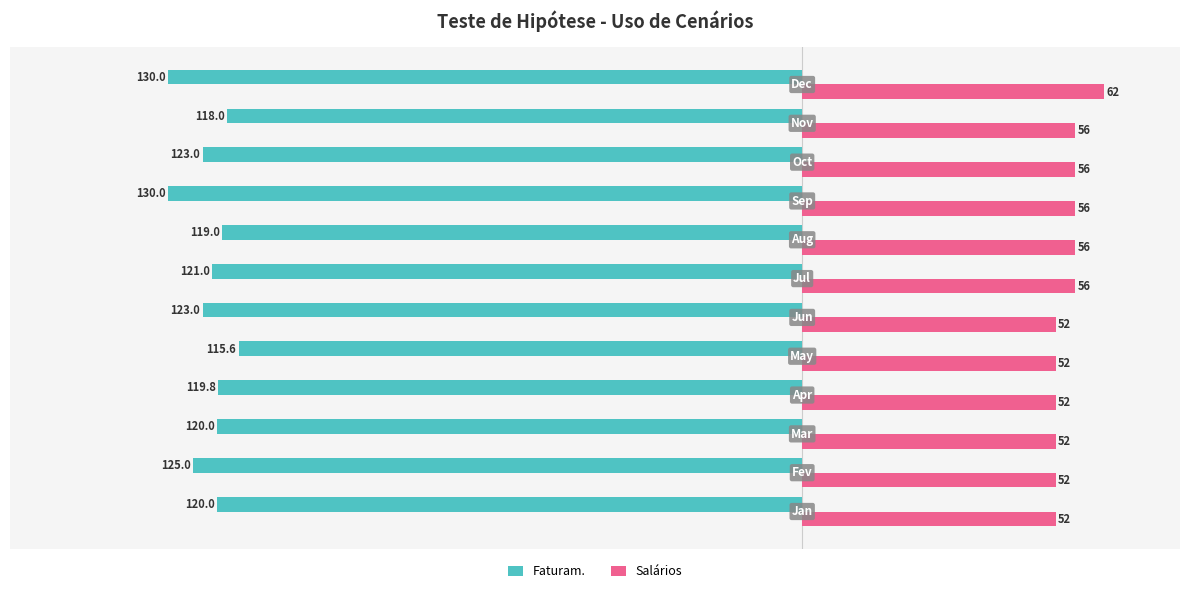

Rank the series by their maximum value, from lowest to highest.

Faturam., Salários